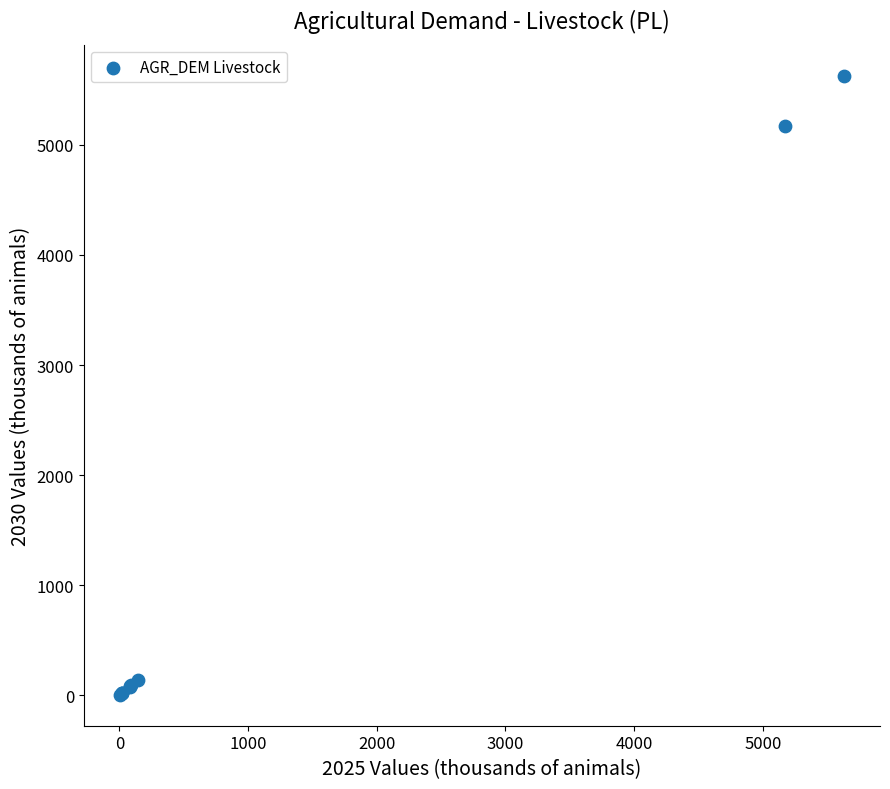

What Y value in the scatter plot is closest to 2816?

5170.1